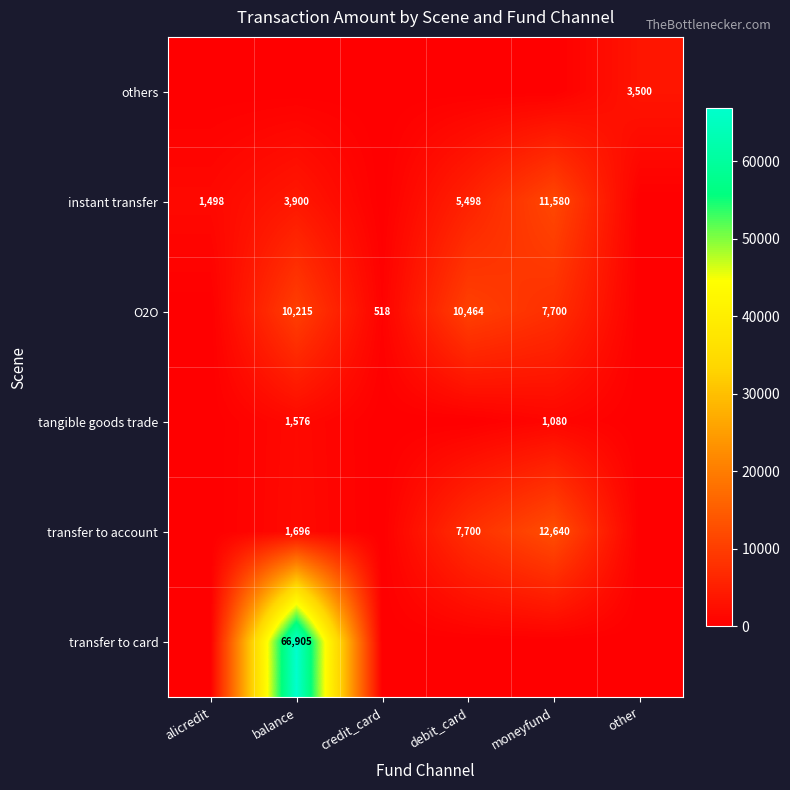

Is it true that instant transfer equals 16095 at moneyfund?

False